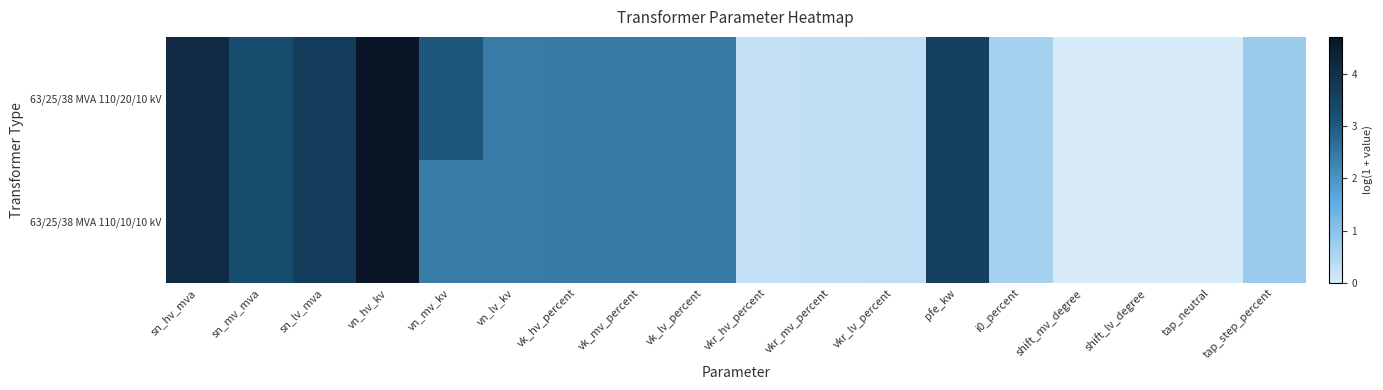

Reading left to right, list all the values displayed in this chart.

63/25/38 MVA 110/20/10 kV: sn_hv_mva=4.2	sn_mv_mva=3.3	sn_lv_mva=3.7	vn_hv_kv=4.7	vn_mv_kv=3.0	vn_lv_kv=2.4	vk_hv_percent=2.4	vk_mv_percent=2.4	vk_lv_percent=2.4	vkr_hv_percent=0.2	vkr_mv_percent=0.3	vkr_lv_percent=0.3	pfe_kw=3.6	i0_percent=0.6	shift_mv_degree=0.0	shift_lv_degree=0.0	tap_neutral=0.0	tap_step_percent=0.8
63/25/38 MVA 110/10/10 kV: sn_hv_mva=4.2	sn_mv_mva=3.3	sn_lv_mva=3.7	vn_hv_kv=4.7	vn_mv_kv=2.4	vn_lv_kv=2.4	vk_hv_percent=2.4	vk_mv_percent=2.4	vk_lv_percent=2.4	vkr_hv_percent=0.2	vkr_mv_percent=0.3	vkr_lv_percent=0.3	pfe_kw=3.6	i0_percent=0.6	shift_mv_degree=0.0	shift_lv_degree=0.0	tap_neutral=0.0	tap_step_percent=0.8